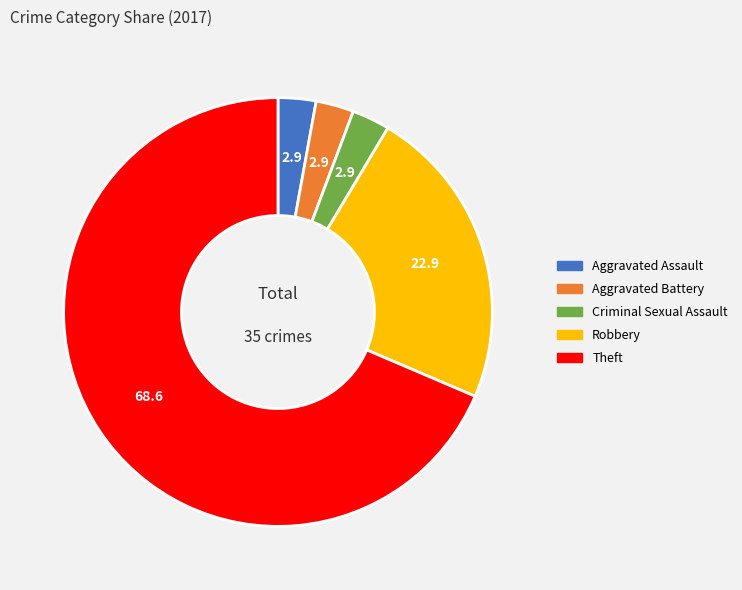

Between Theft and Aggravated Battery, which is larger?

Theft